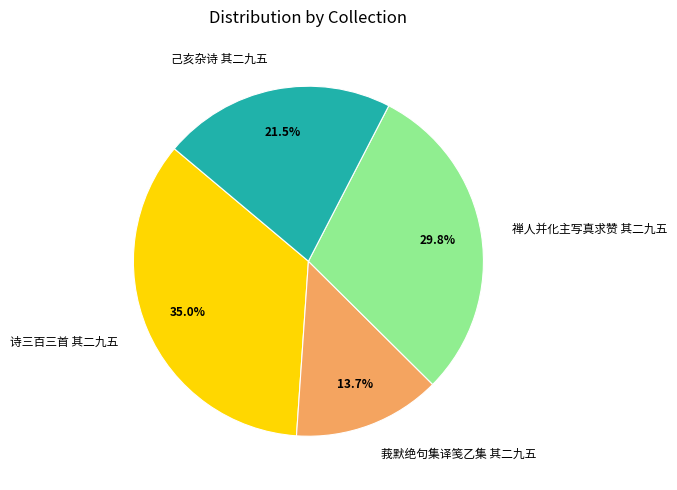

Which has a higher value, 诗三百三首 其二九五 or 莪默绝句集译笺乙集 其二九五?

诗三百三首 其二九五